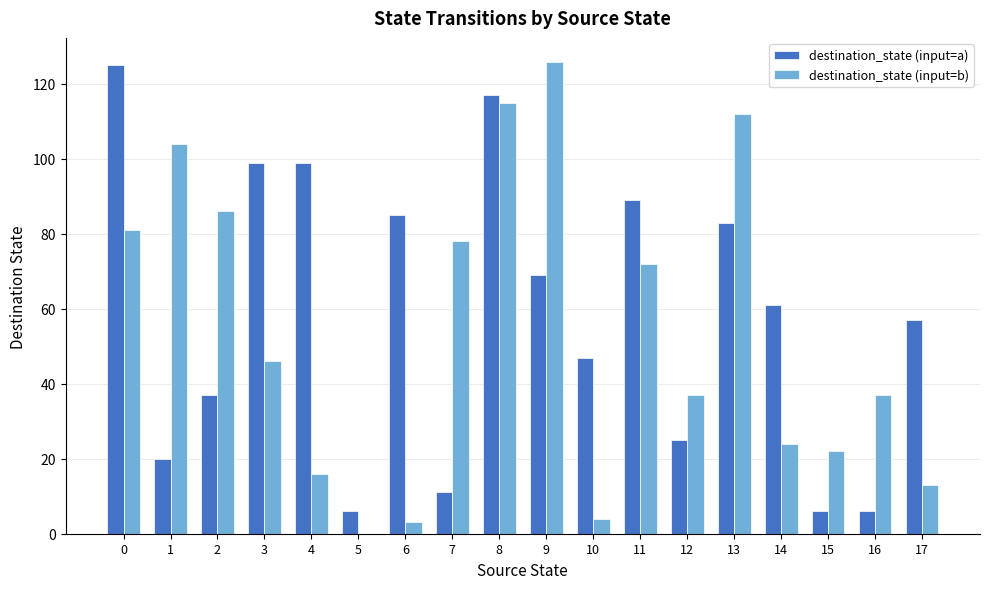

What are all the series names shown in the legend?

destination_state (input=a), destination_state (input=b)